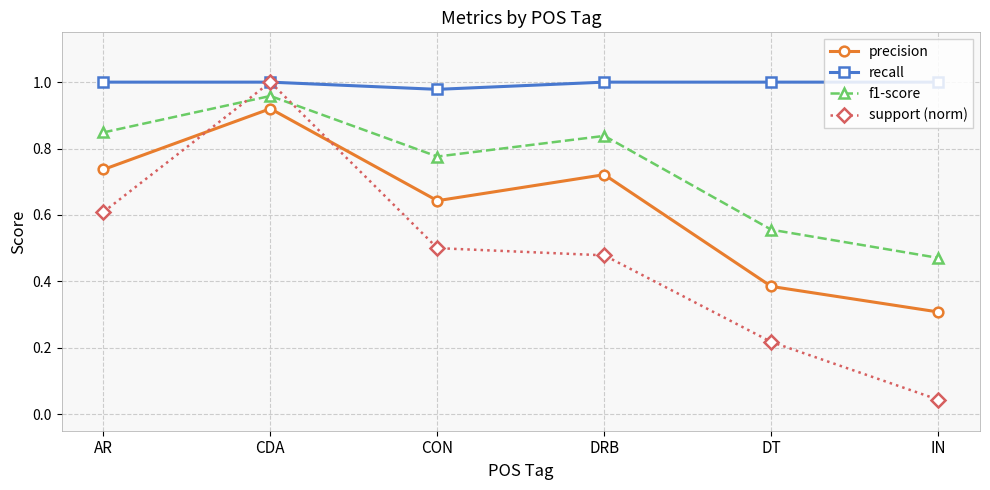

At which category is the sum across all series the highest?

CDA